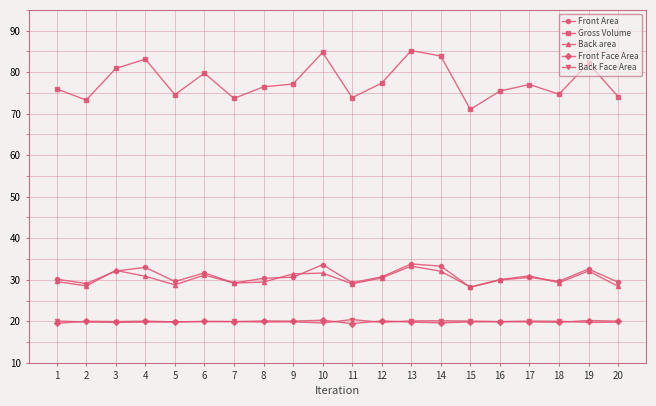

How many lines are shown in the chart?

5